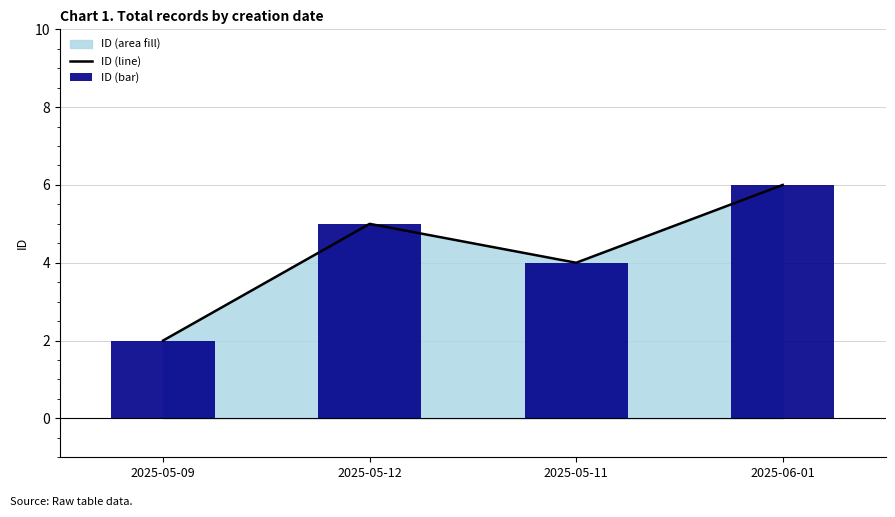

What is the greatest value displayed?

6